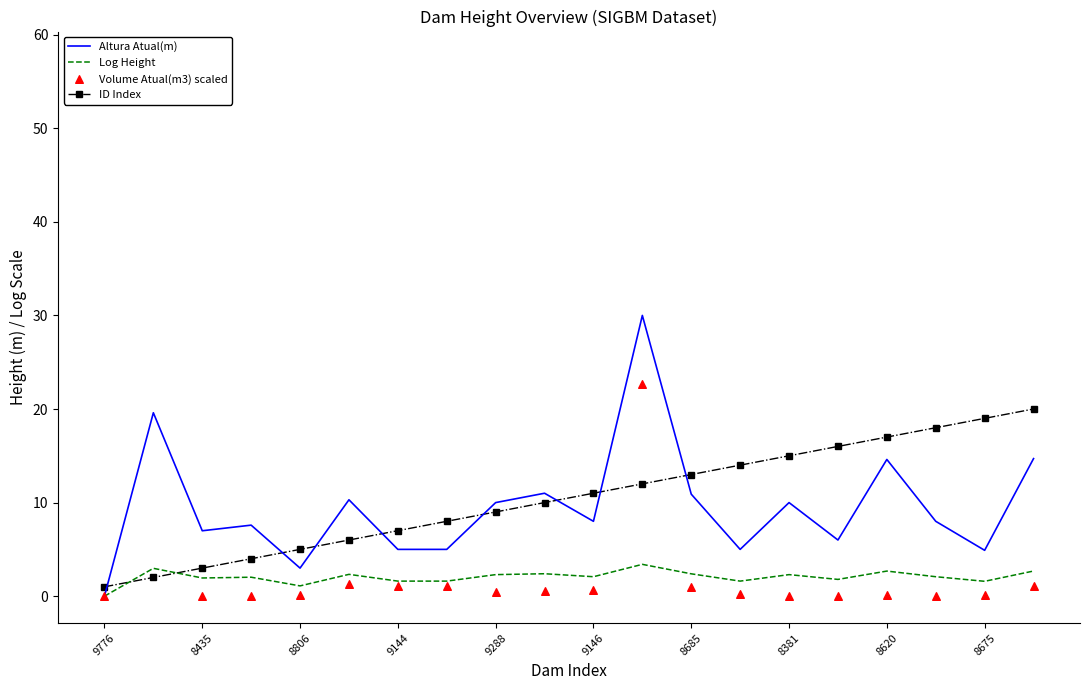

The value of Altura Atual(m) at 8381 is 4.8. True or false?

False